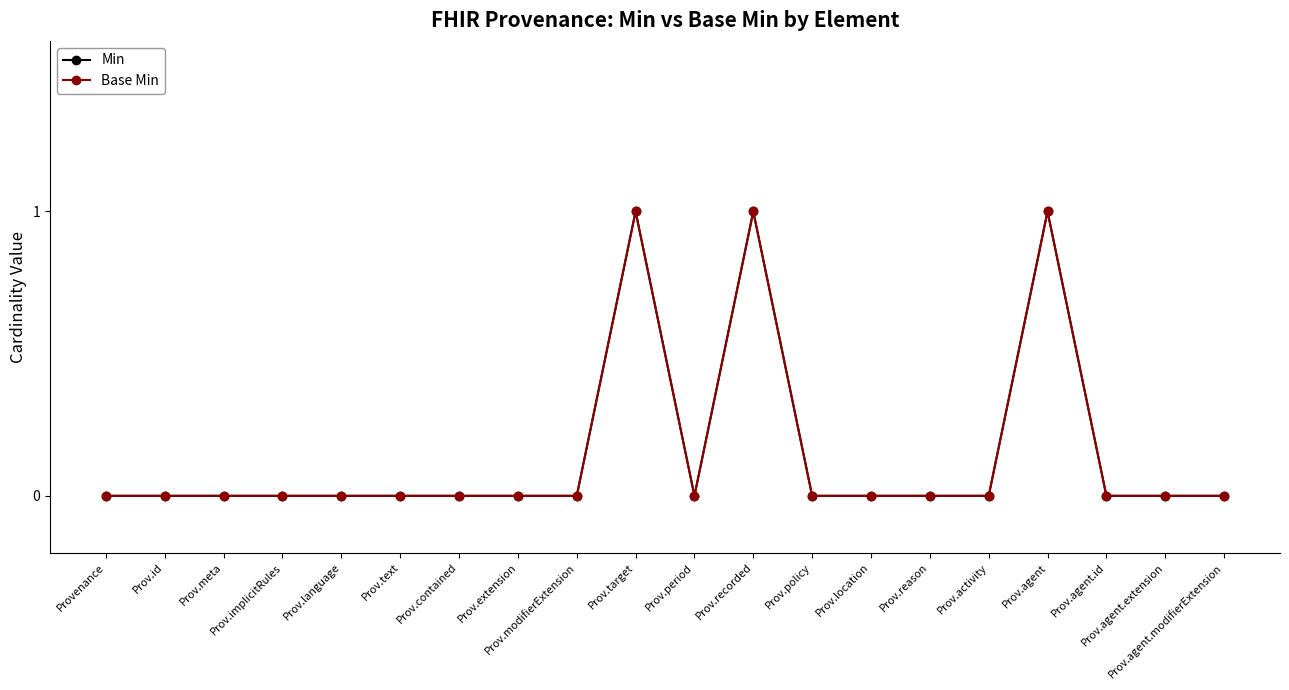

Is this an area chart (filled region under the line)?

No